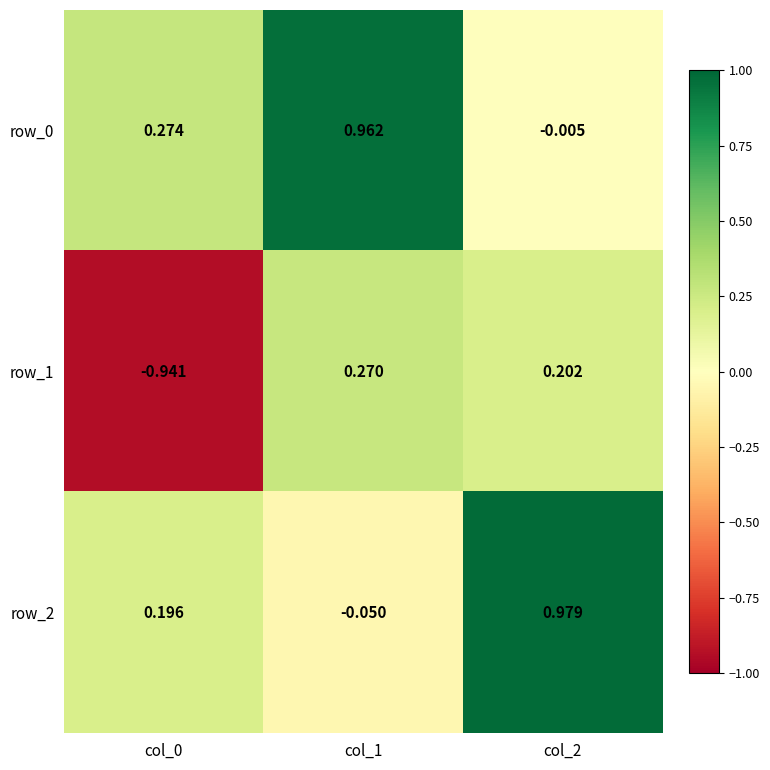

Is the value of row_0 at col_2 greater than the value of row_1 at col_2?

No